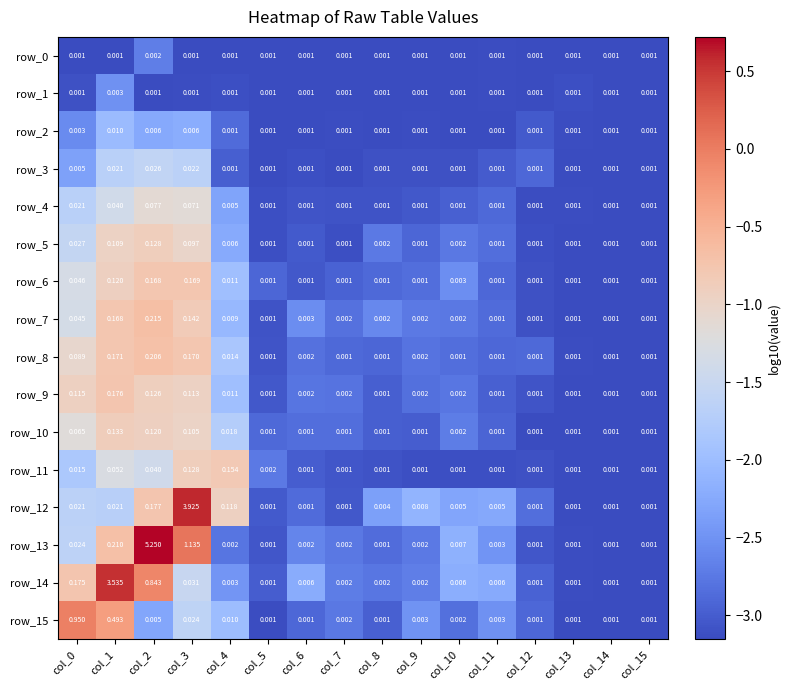

How many distinct data groups are displayed?

16